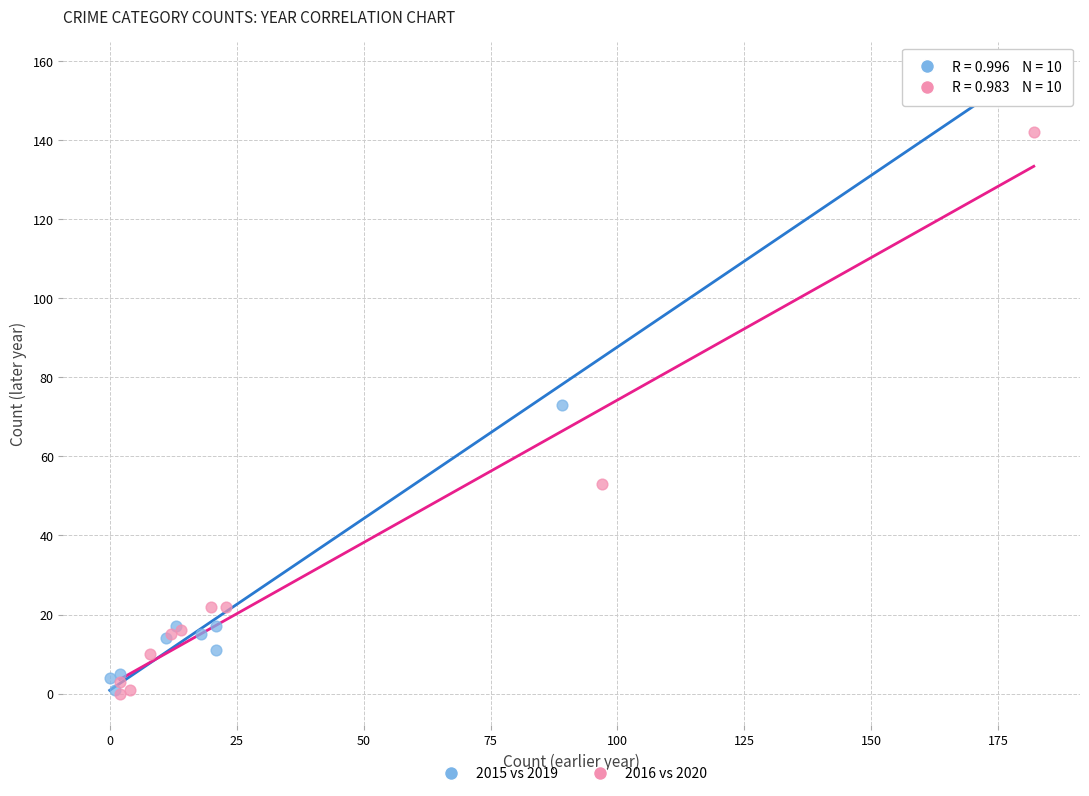

Which series reaches the maximum Y coordinate?

2015 vs 2019